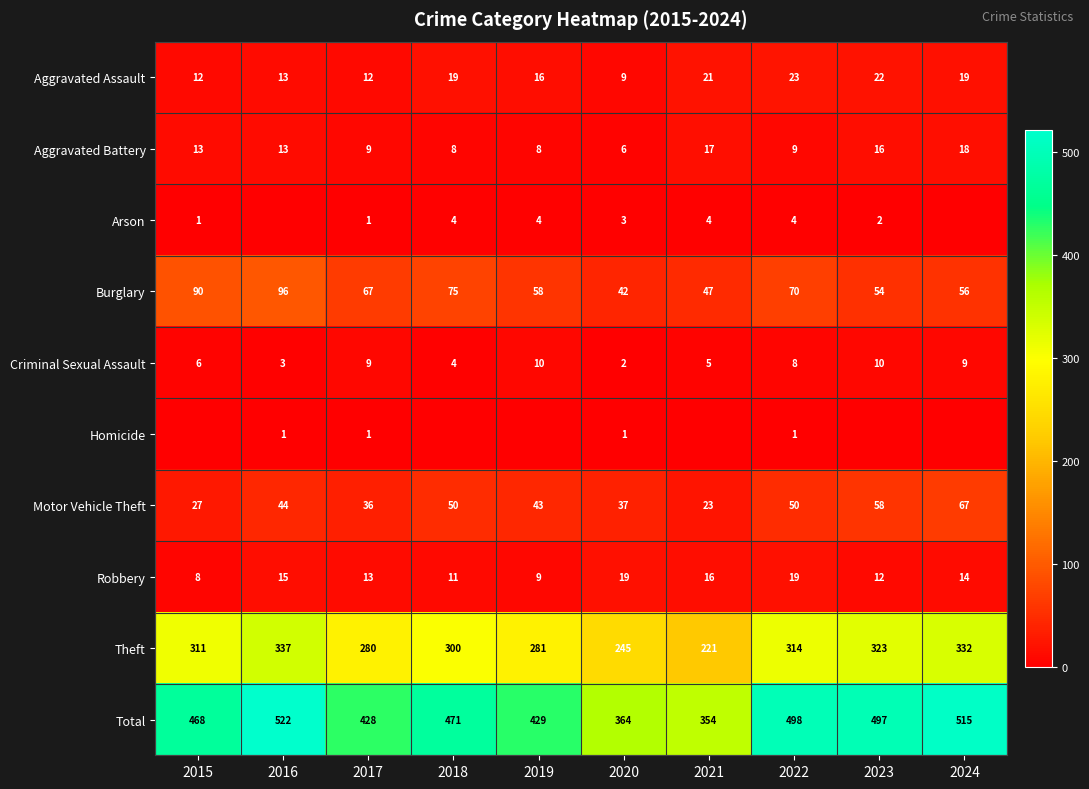

True or false: Homicide has a value of 0 at 2017.

False